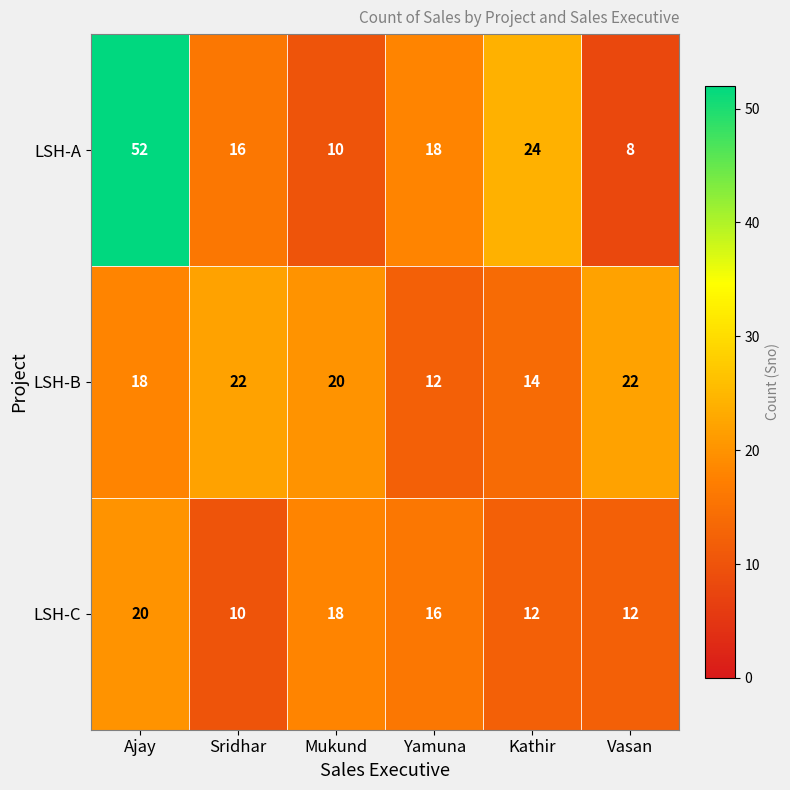

What is the highest value of the LSH-B series?

22